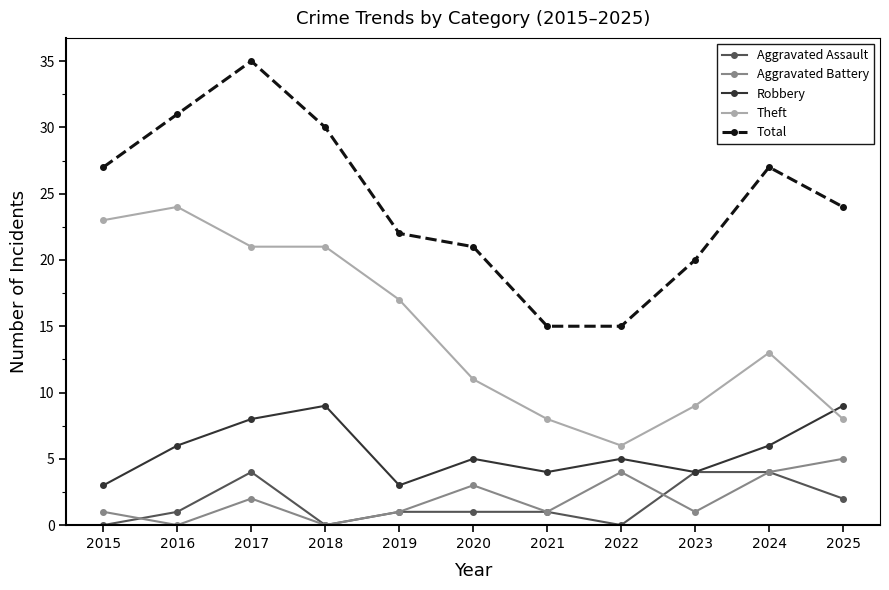

Is this an area chart (filled region under the line)?

No